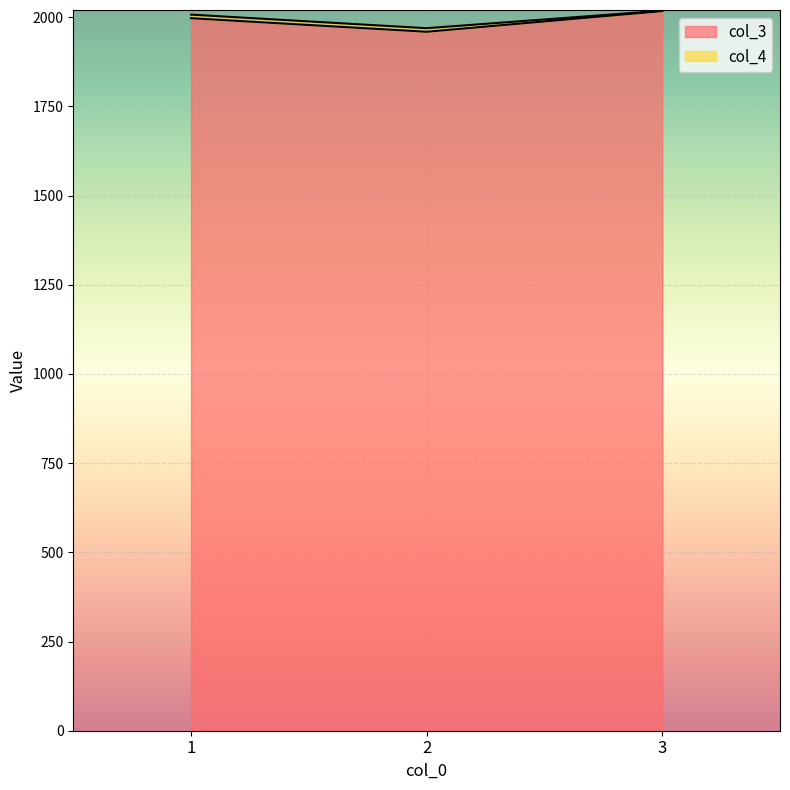

What is the average value?

1991